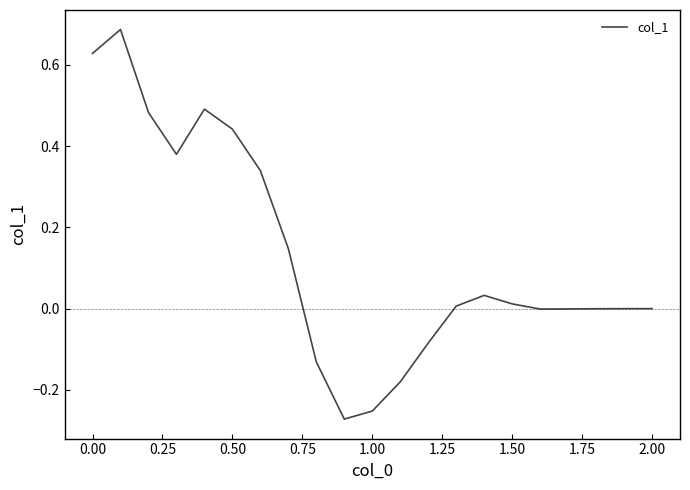

What is the difference between the maximum and minimum values?

1.0